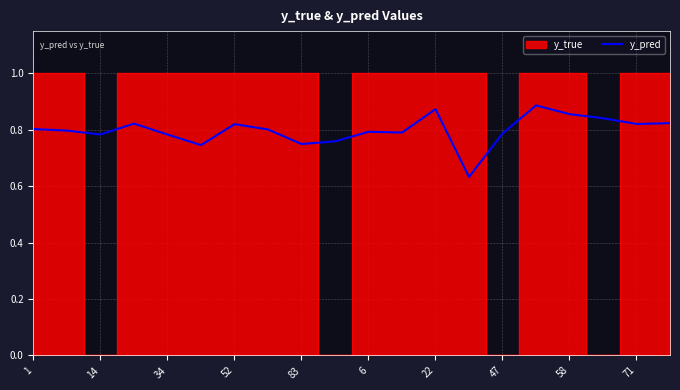

How many data points does each series have?

20